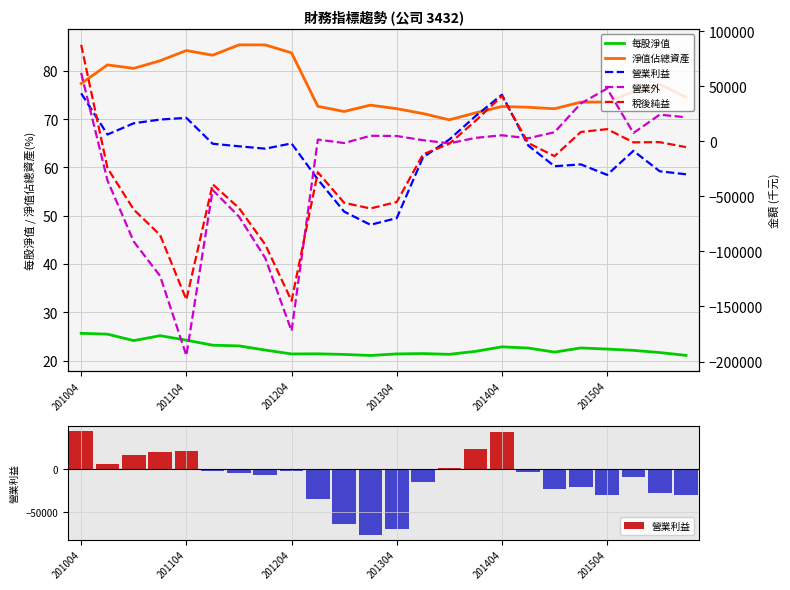

What is the lowest value of the 每股淨值 series?

21.1